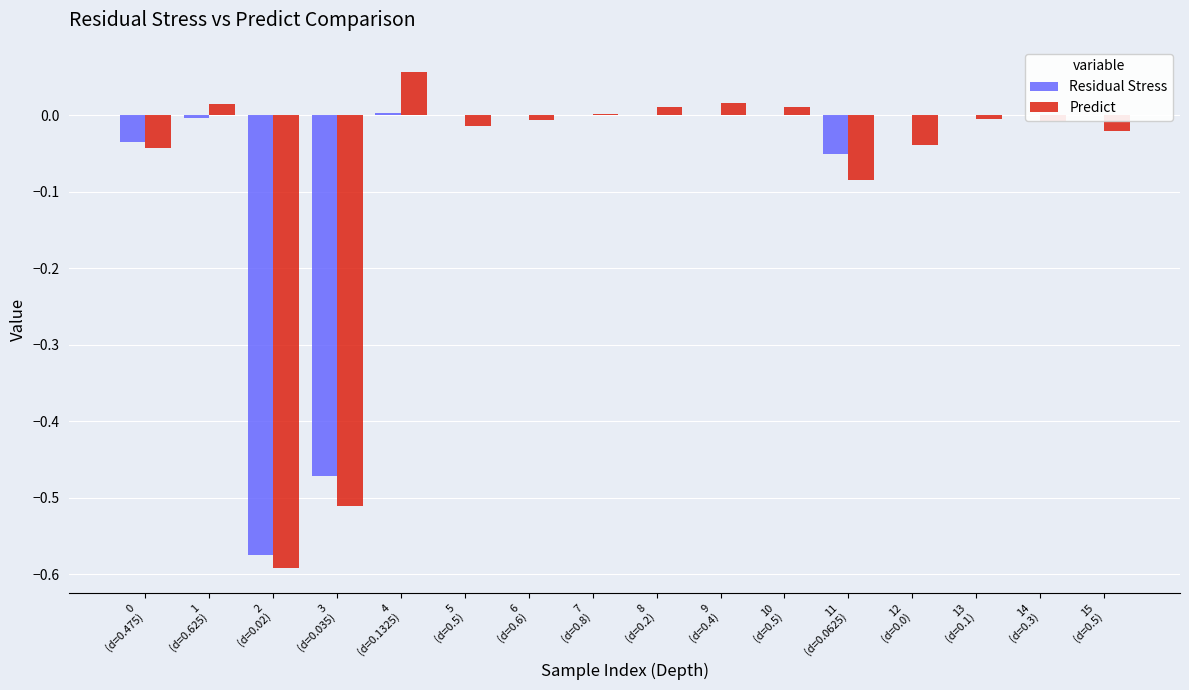

Which series changed the most between 8
(d=0.2) and 11
(d=0.0625)?

Predict